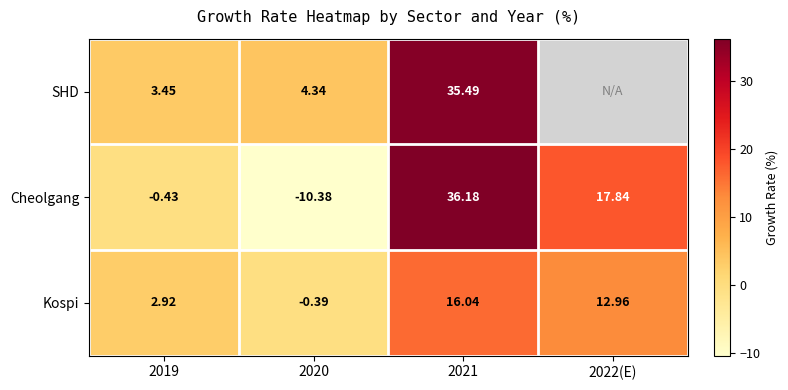

Rank the series at 2020 from lowest to highest value.

Cheolgang, Kospi, SHD